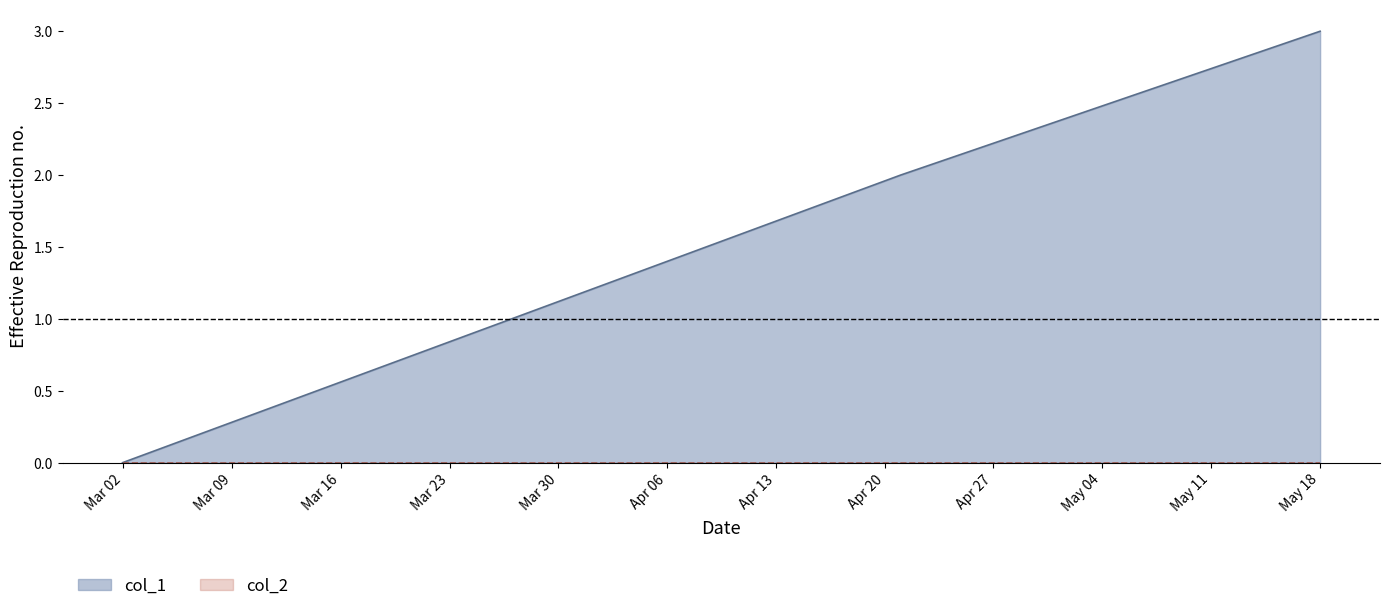

What is the sum of all values?

5